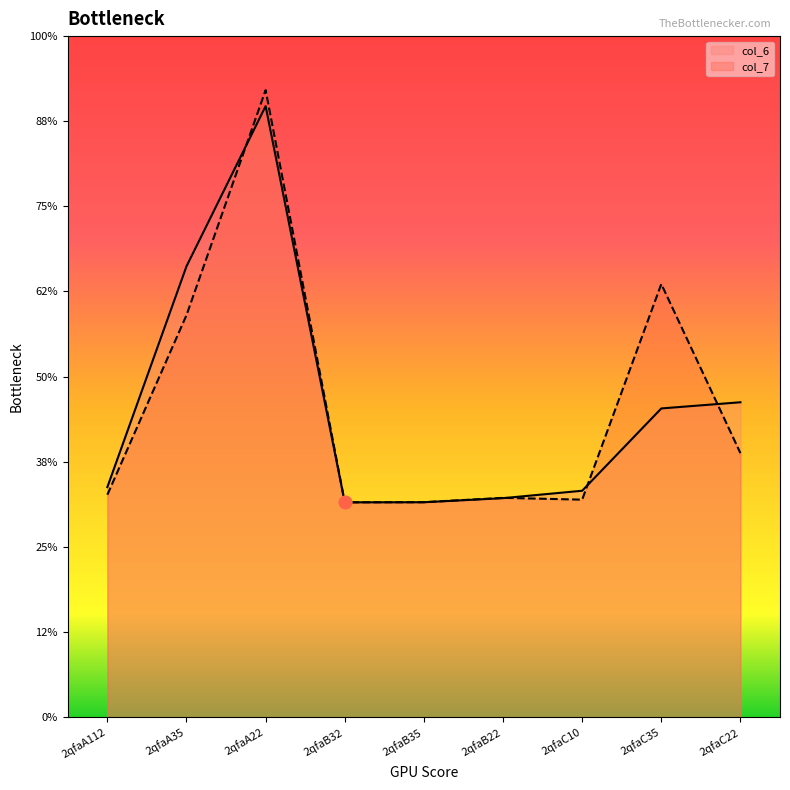

At which category is the sum across all series the highest?

2qfaA22